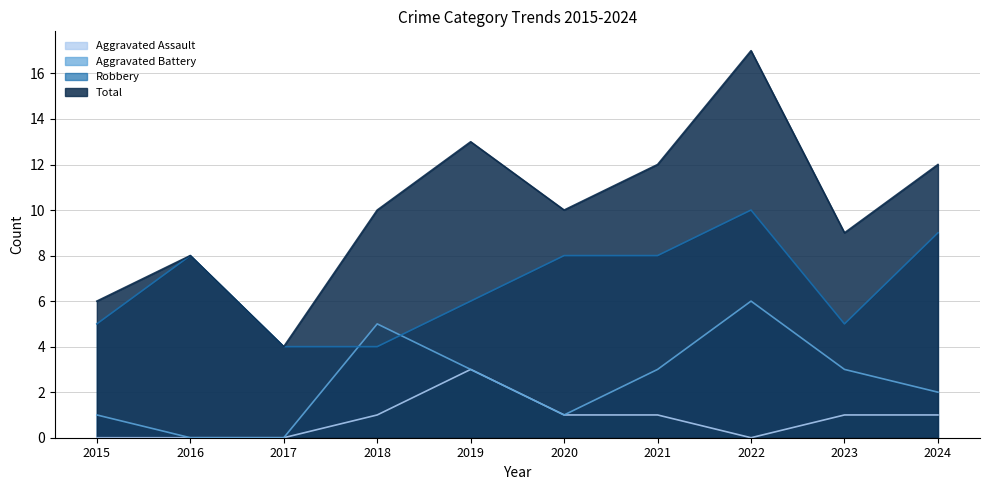

Count the Robbery values in the range 5 to 8.

6